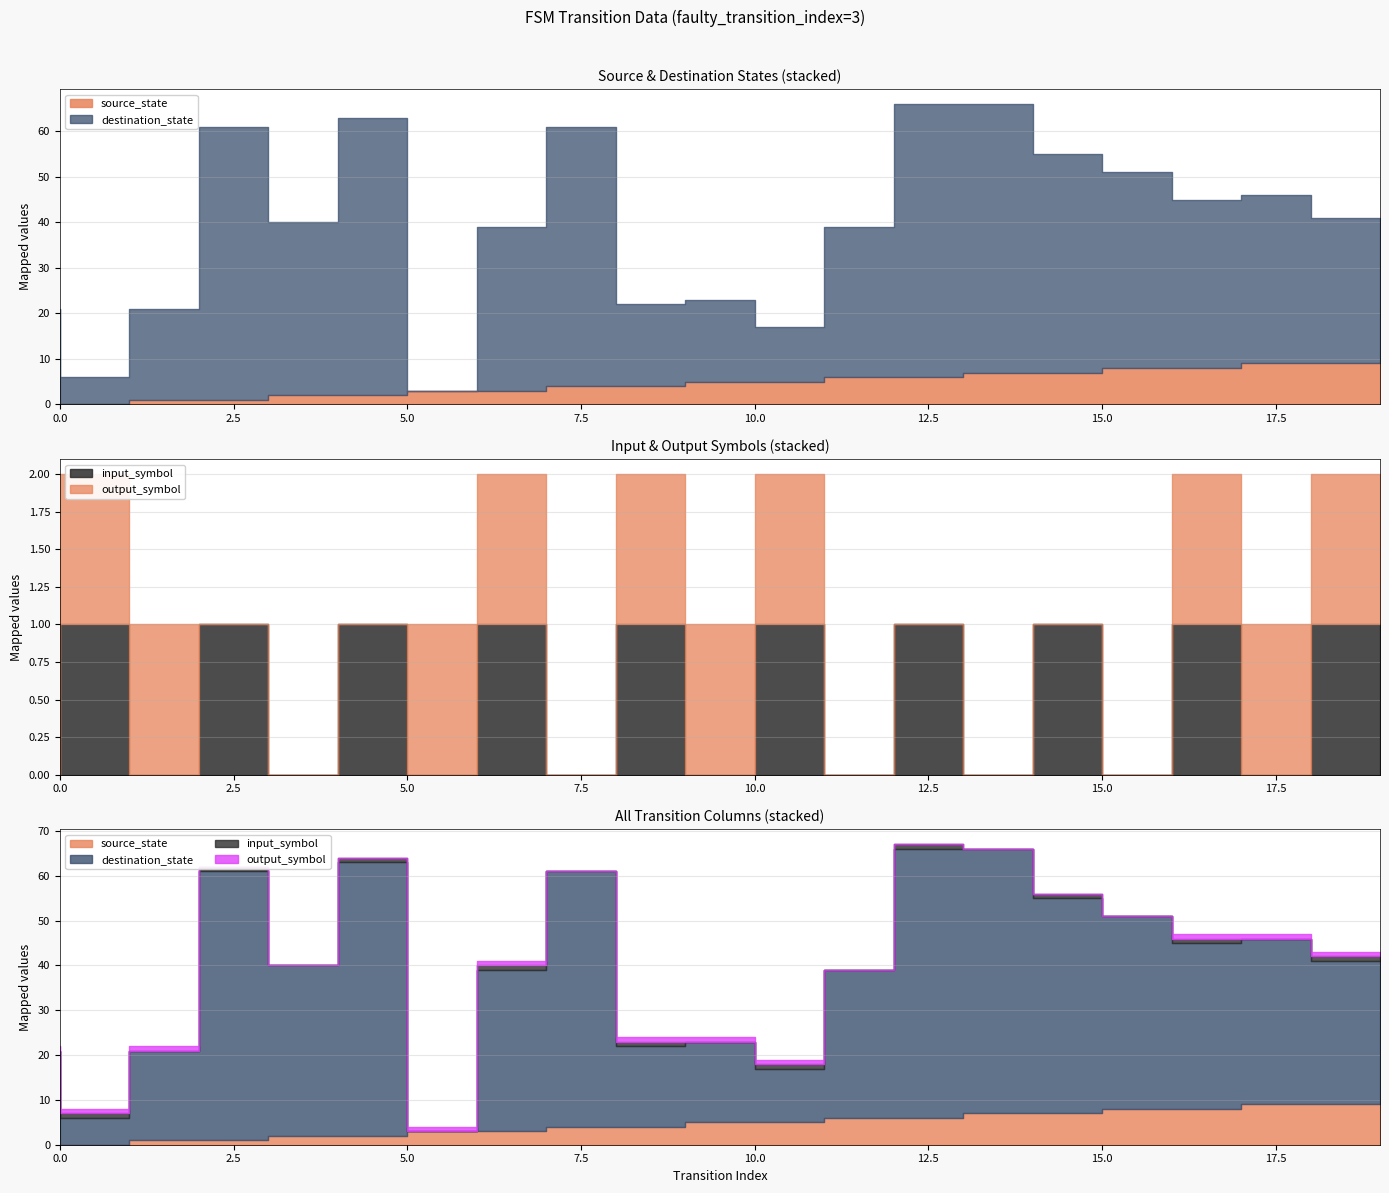

What is the sum of the destination_state values at 5 and 7?

97